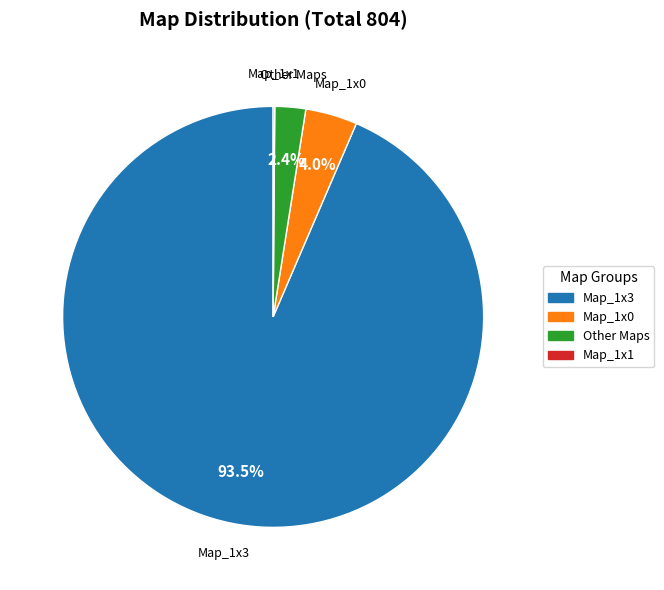

What is the largest slice in the pie chart?

Map_1x3